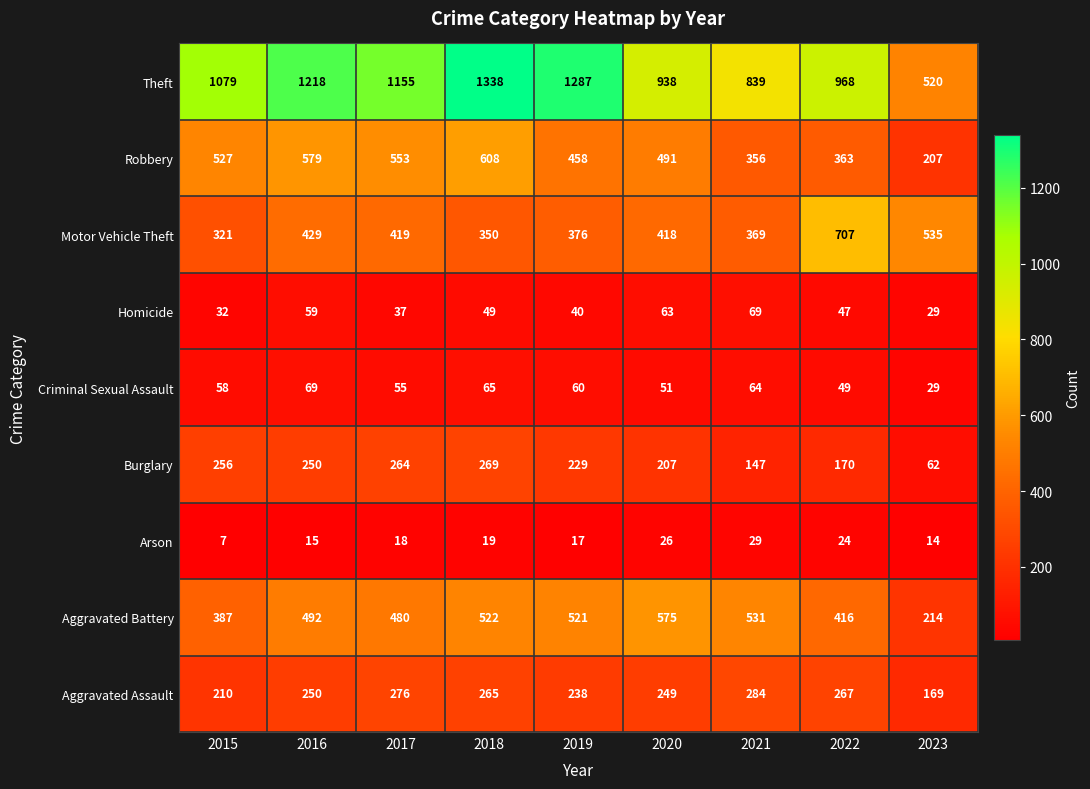

What is the sum of the Robbery values at 2015 and 2017?

1080